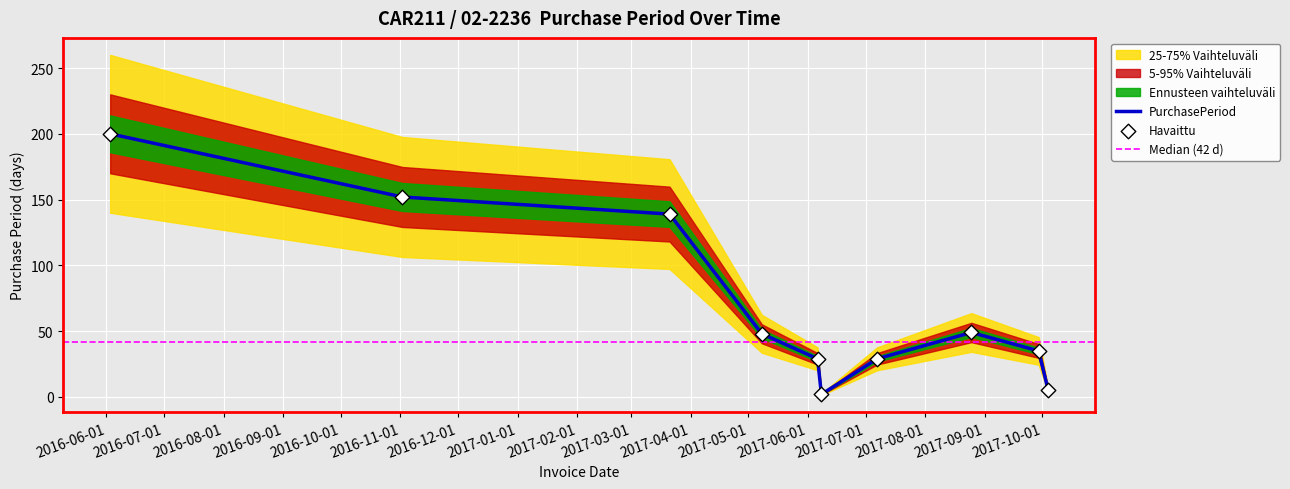

What is the change in value from 2016-11-02 to 2017-10-04?

-147